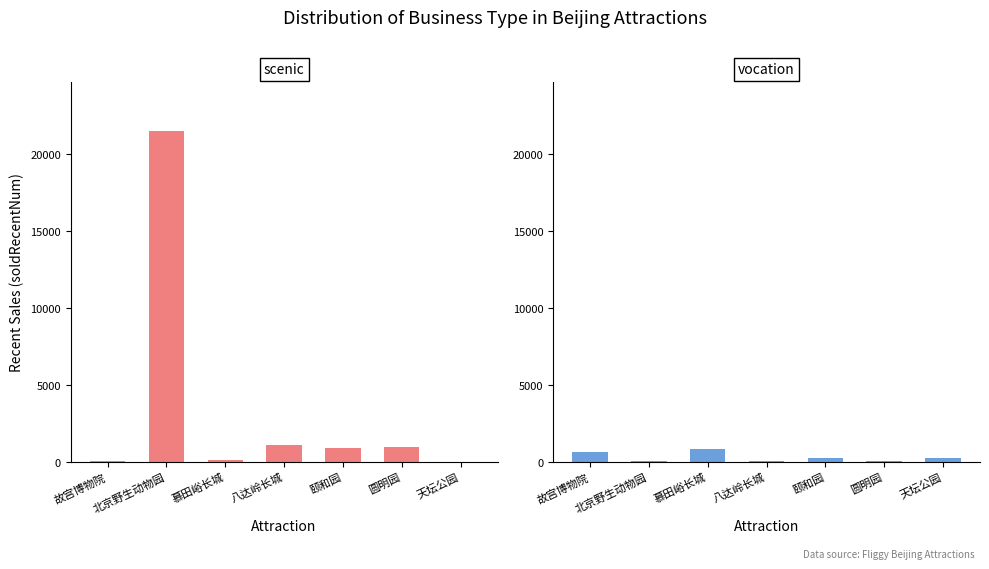

Reading left to right, transcribe all the data shown in this chart.

scenic: 34	21454	106	1059	879	982	4
vocation: 647	8	848	39	215	41	259